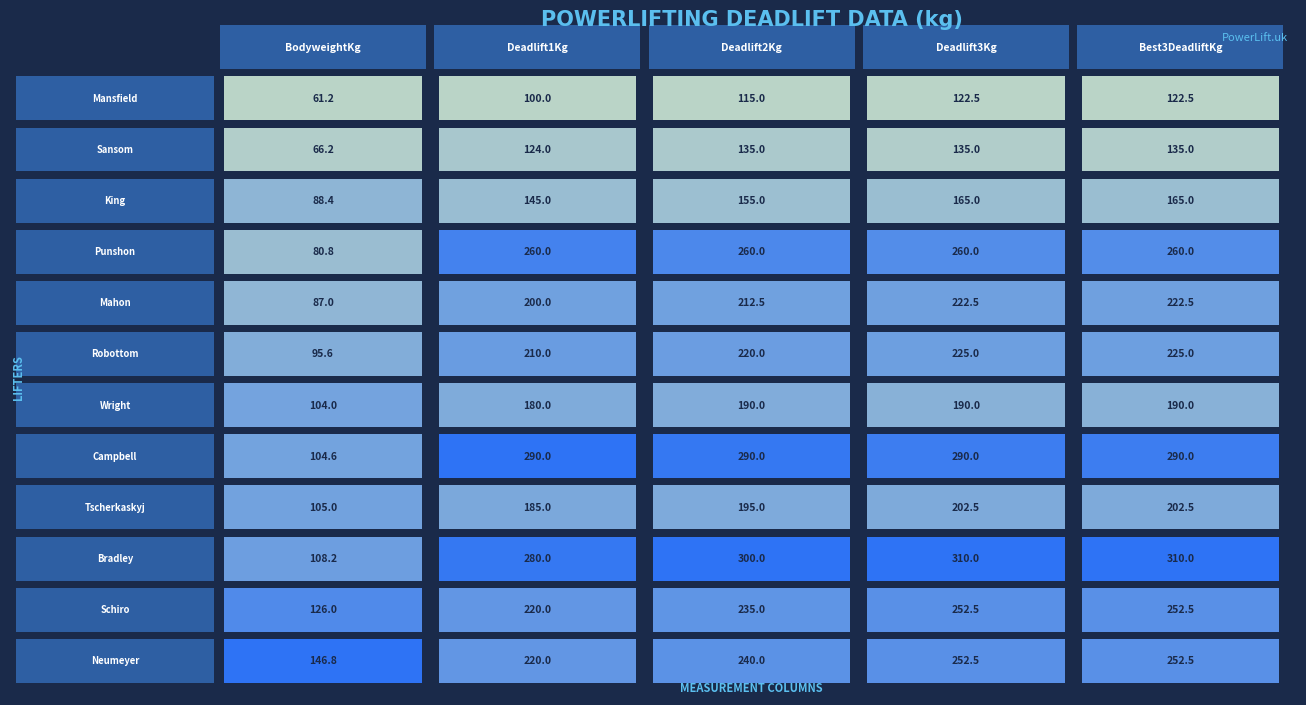

Reading left to right, what are all the values shown in this chart?

Sammy Mansfield: 0=61.2	1=100.0	2=115.0	3=122.5	4=122.5
Natasha Sansom: 0=66.2	1=124.0	2=135.0	3=135.0	4=135.0
Tara King: 0=88.4	1=145.0	2=155.0	3=165.0	4=165.0
Dale Punshon: 0=80.8	1=260.0	2=260.0	3=260.0	4=260.0
Cameron Mahon: 0=87.0	1=200.0	2=212.5	3=222.5	4=222.5
Lewis Robottom: 0=95.6	1=210.0	2=220.0	3=225.0	4=225.0
Patty Wright: 0=104.0	1=180.0	2=190.0	3=190.0	4=190.0
Mitch Campbell: 0=104.6	1=290.0	2=290.0	3=290.0	4=290.0
Terry Tscherkaskyj: 0=105.0	1=185.0	2=195.0	3=202.5	4=202.5
Toman Bradley: 0=108.2	1=280.0	2=300.0	3=310.0	4=310.0
Marco Schiro: 0=126.0	1=220.0	2=235.0	3=252.5	4=252.5
Patrick Neumeyer: 0=146.8	1=220.0	2=240.0	3=252.5	4=252.5